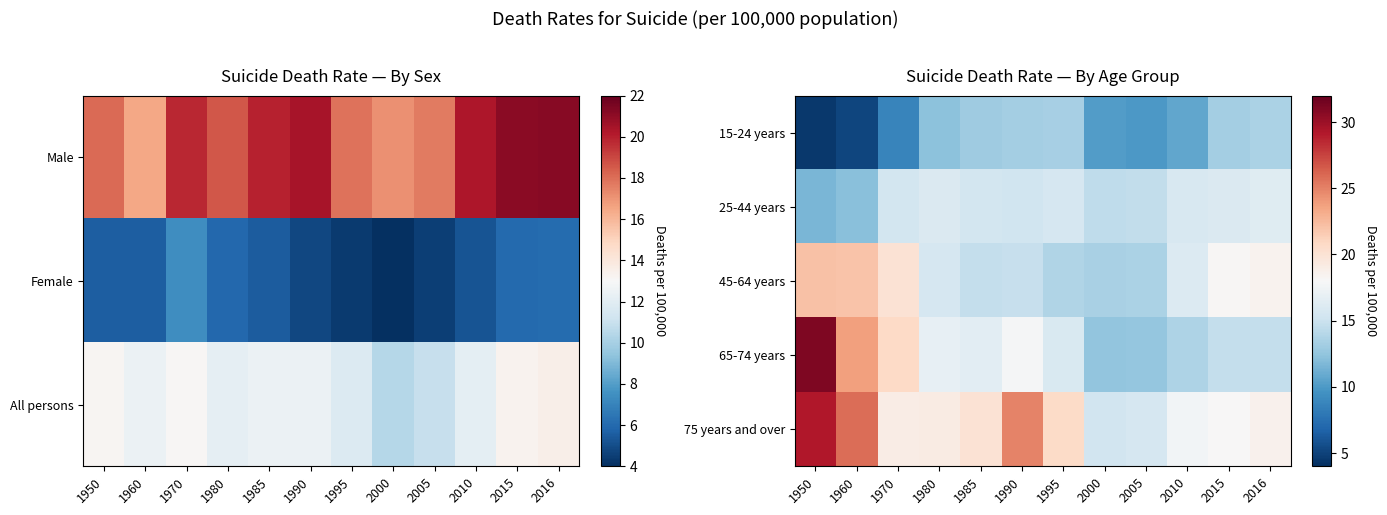

Count the number of data series in this chart.

5